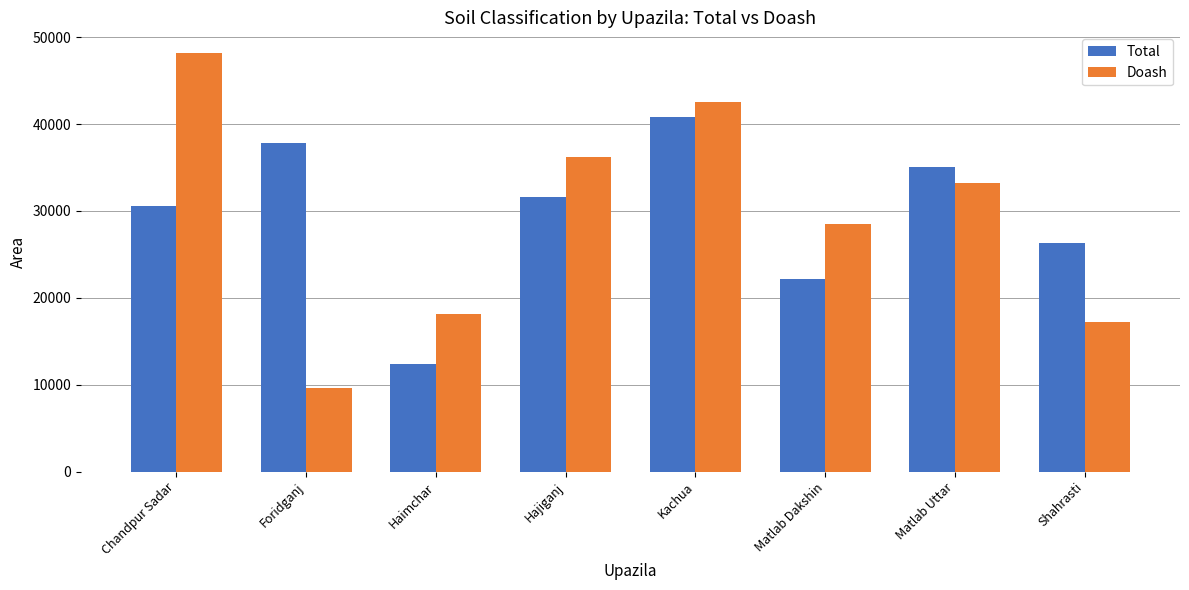

Reading right to left, extract all data points from this chart.

Total: 26257	35042	22183	40778	31628	12432	37827	30526
Doash: 17225	33195	28445	42500	36226	18157	9570	48155